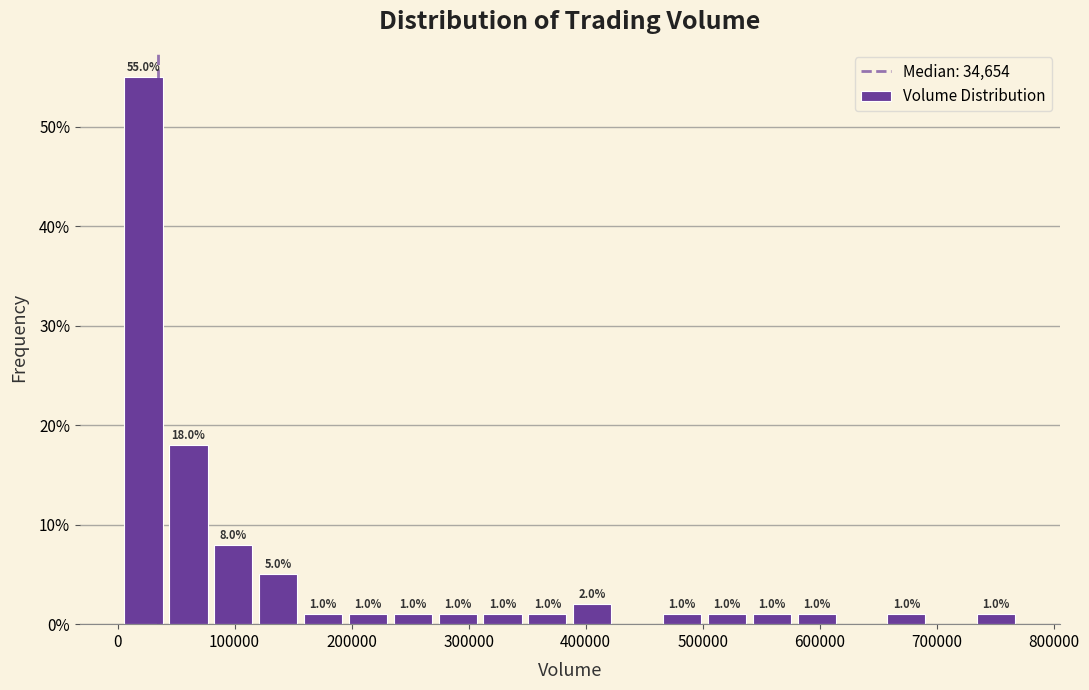

Read against the x-axis, roughly where is the centre of the tallest bar?

20000